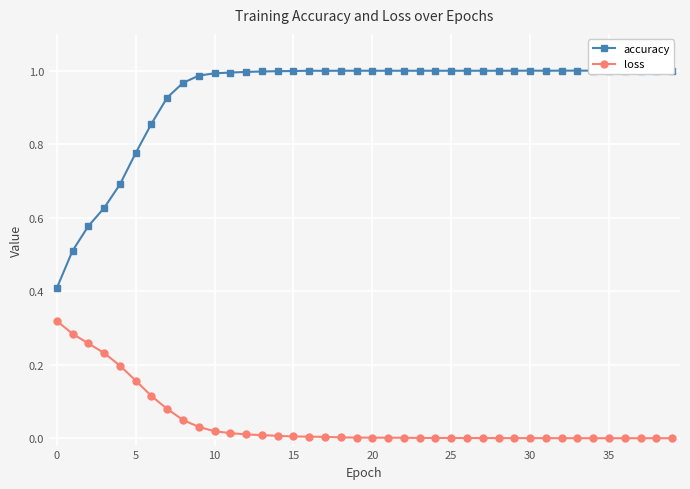

Which series has the widest spread of values?

accuracy